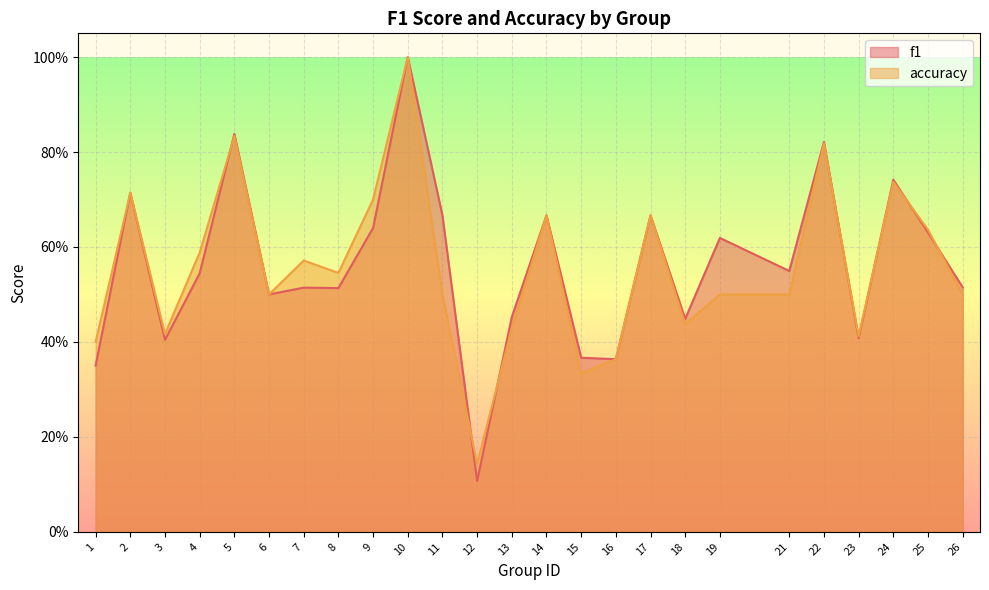

Is it true that f1 equals 0.3 at 22?

False